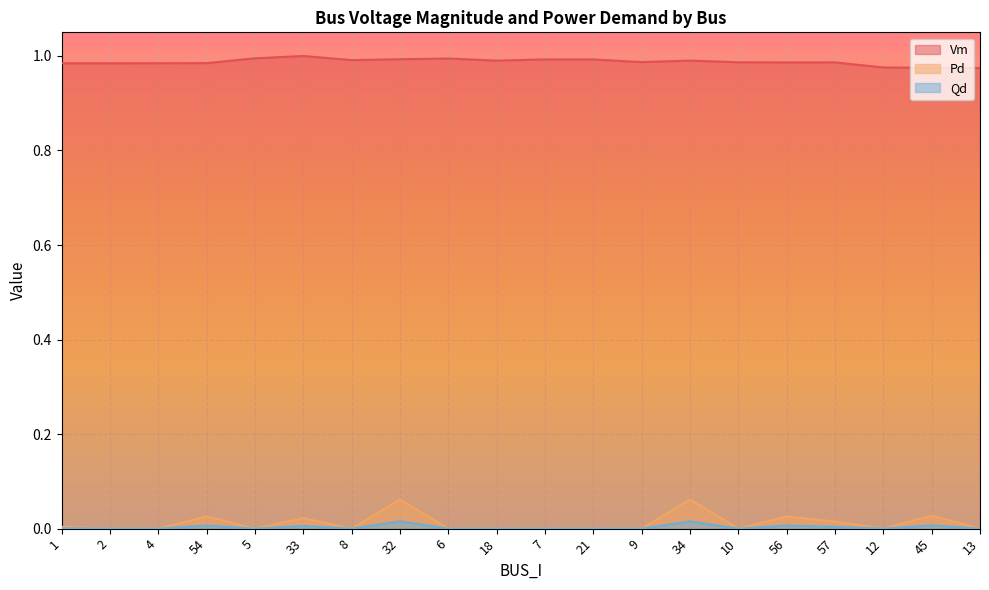

Reading left to right, transcribe all the data shown in this chart.

Vm: 1.0	1.0	1.0	1.0	1.0	1.0	1.0	1.0	1.0	1.0	1.0	1.0	1.0	1.0	1.0	1.0	1.0	1.0	1.0	1.0
Pd: 0.0	0.0	0.0	0.0	0.0	0.0	0.0	0.1	0.0	0.0	0.0	0.0	0.0	0.1	0.0	0.0	0.0	0.0	0.0	0.0
Qd: 0.0	0.0	0.0	0.0	0.0	0.0	0.0	0.0	0.0	0.0	0.0	0.0	0.0	0.0	0.0	0.0	0.0	0.0	0.0	0.0